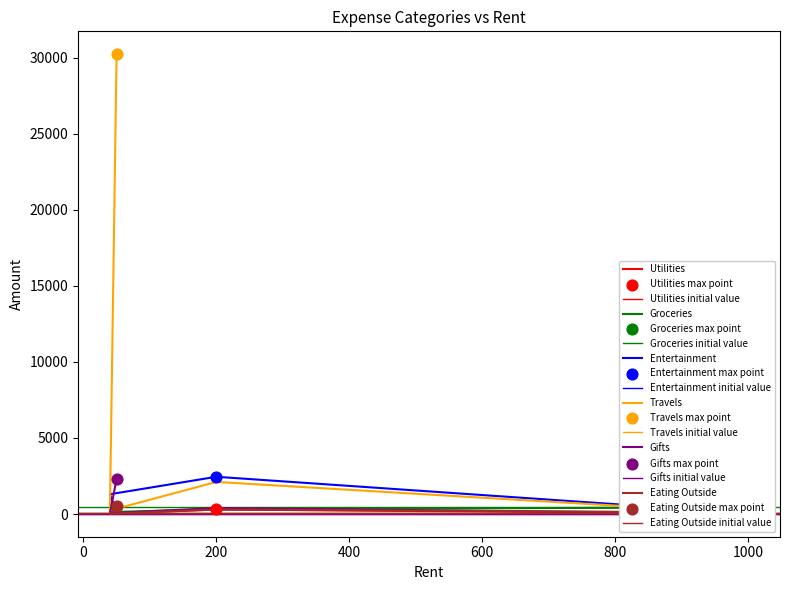

Which series contains the lowest Y value?

Utilities